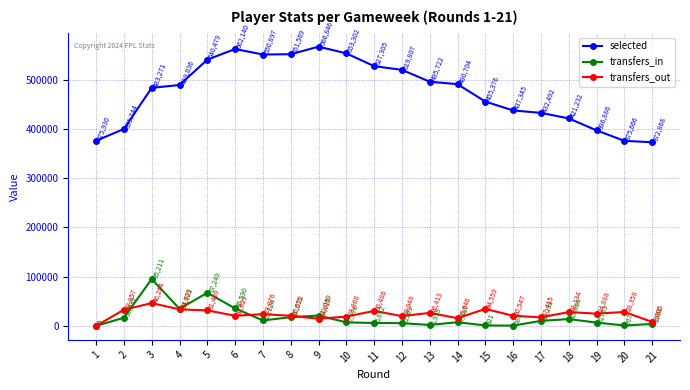

At which category is the sum across all series the highest?

5